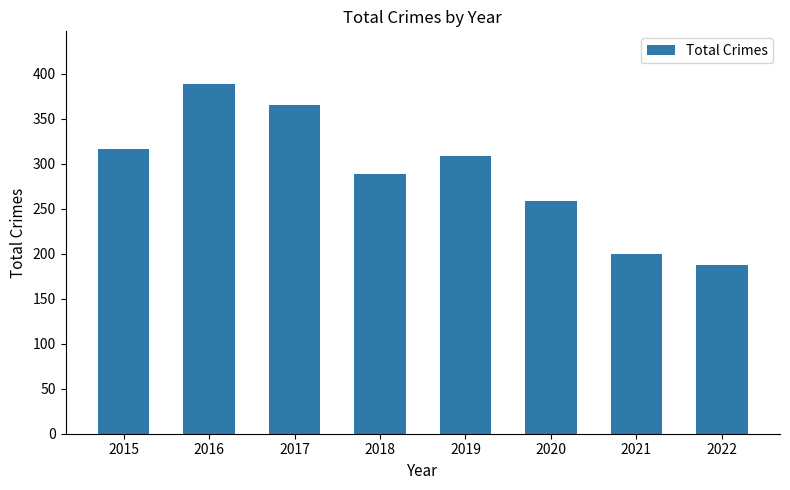

Rank the categories by value from lowest to highest.

2022, 2021, 2020, 2018, 2019, 2015, 2017, 2016